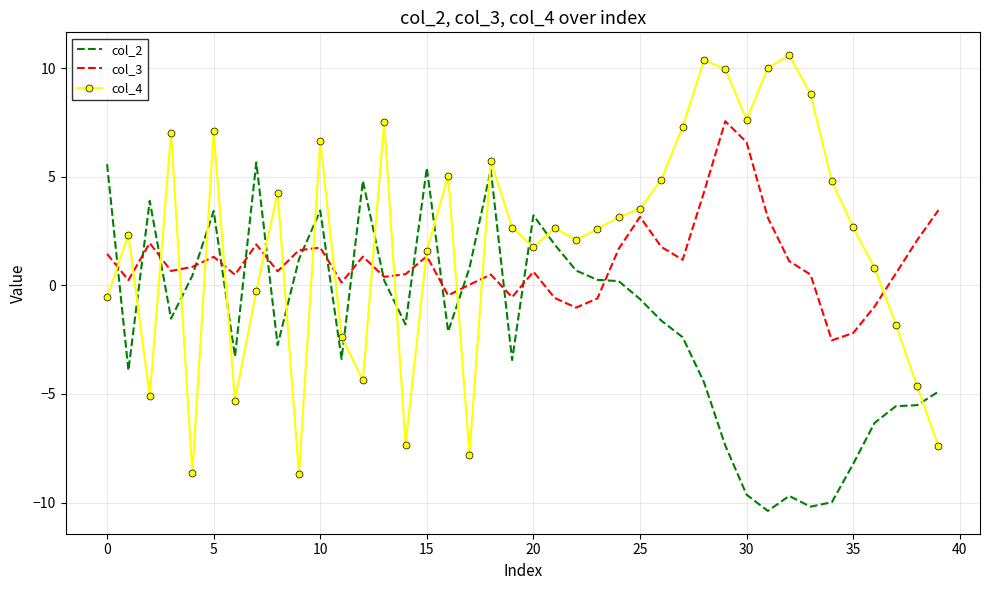

Which series ends up on top after the final intersection of col_4 and col_3?

col_3